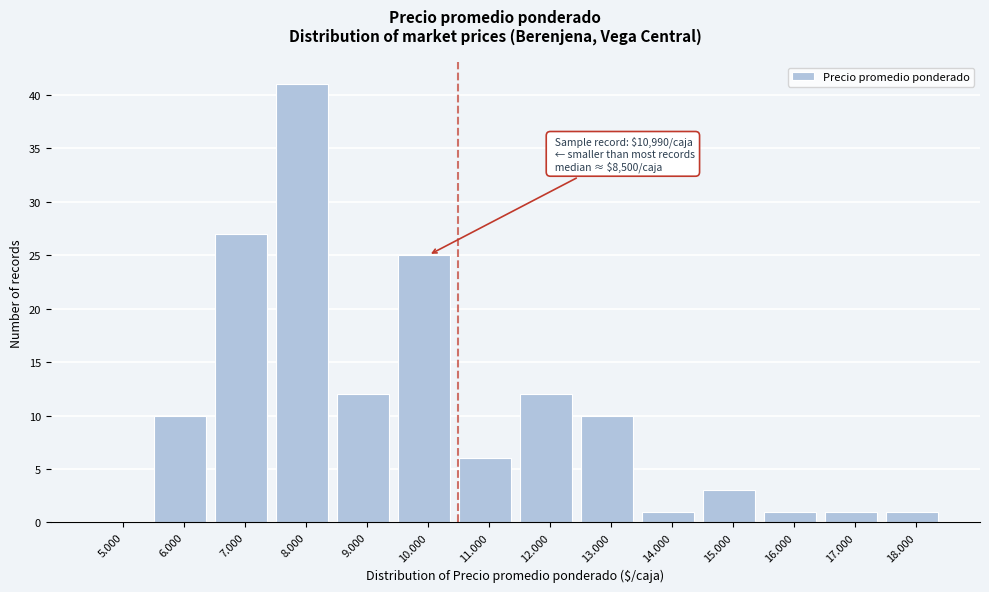

Reading right to left, transcribe all the data shown in this chart.

18.000=1	17.000=1	16.000=1	15.000=3	14.000=1	13.000=10	12.000=12	11.000=6	10.000=25	9.000=12	8.000=41	7.000=27	6.000=10	5.000=0